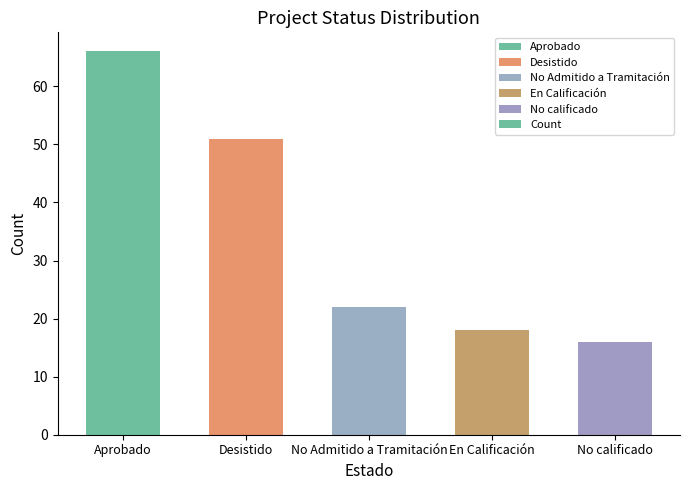

At which label does the data first exceed 22?

Aprobado